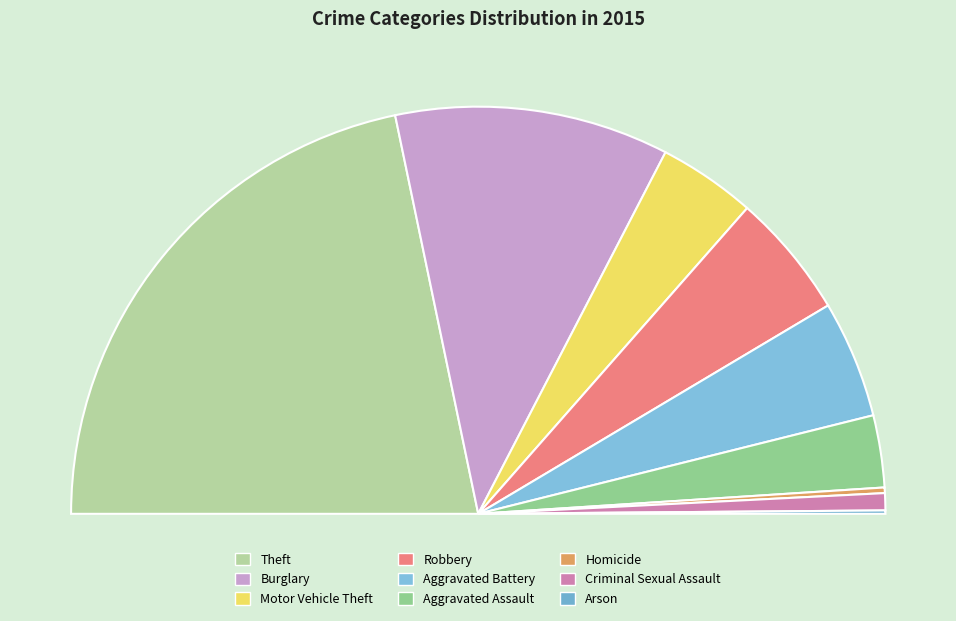

Rank the categories by value from highest to lowest.

Theft, Burglary, Robbery, Aggravated Battery, Motor Vehicle Theft, Aggravated Assault, Criminal Sexual Assault, Homicide, Arson